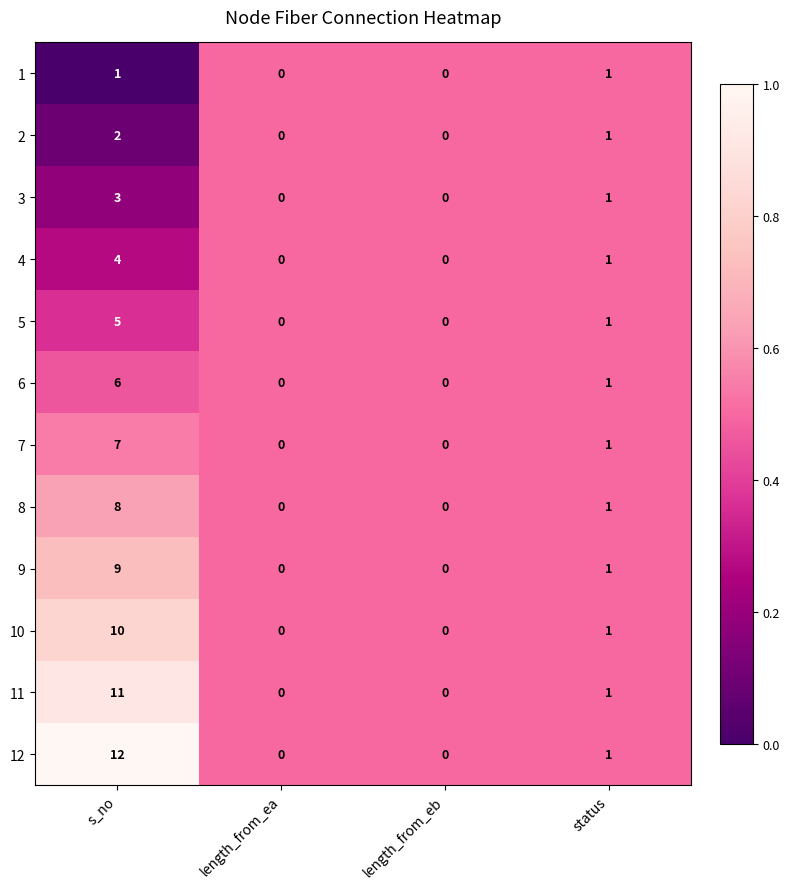

At s_no, list the series in order from largest to smallest.

12, 11, 10, 9, 8, 7, 6, 5, 4, 3, 2, 1